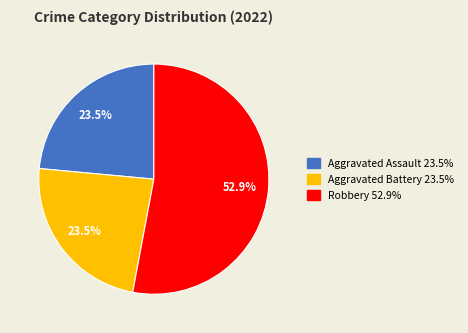

Is there any slice that represents more than half of the pie?

Yes